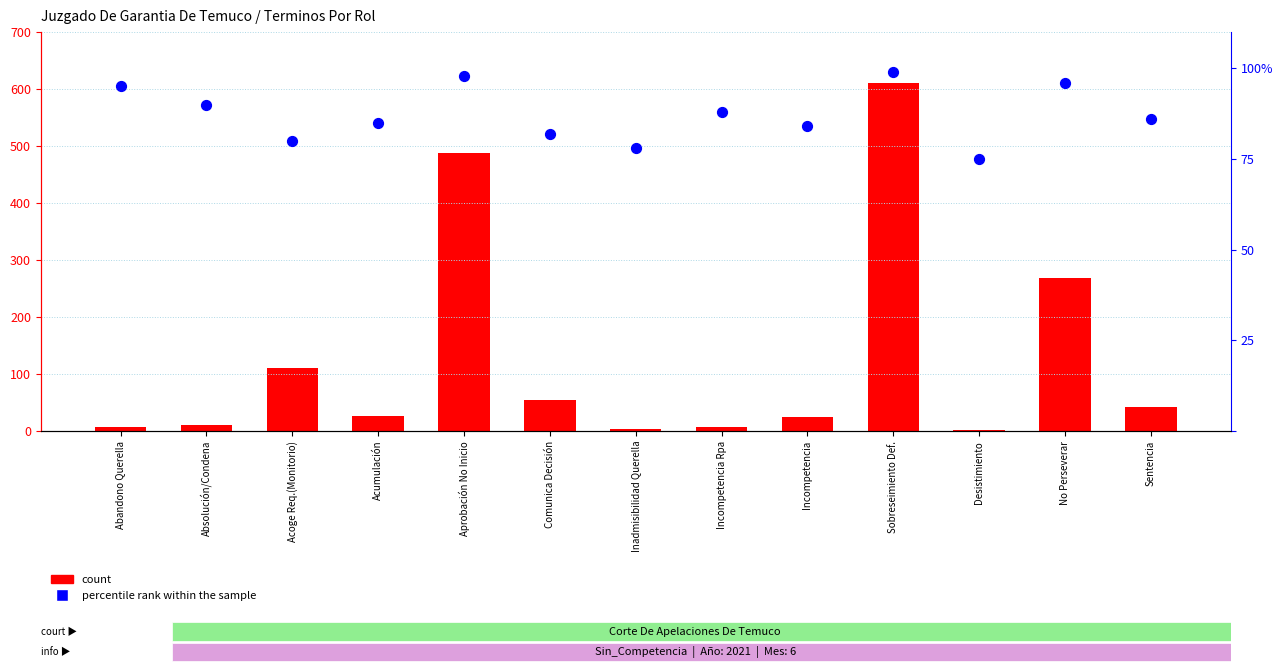

What are all the series names shown in the legend?

count, percentile rank within the sample